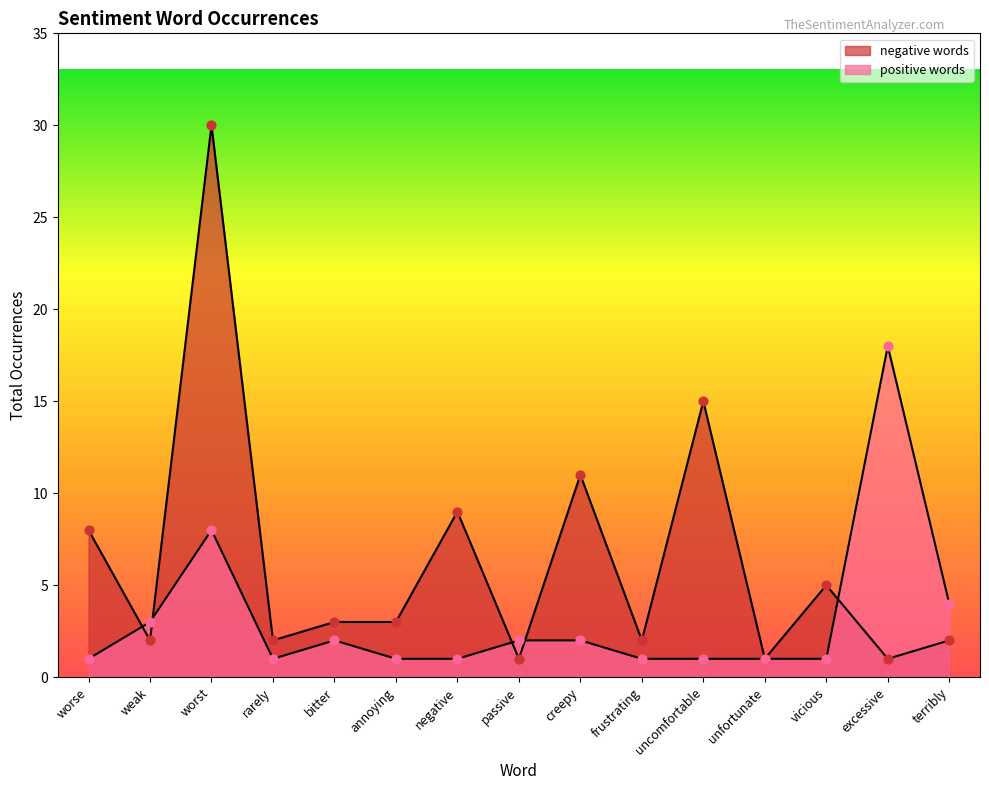

Which series contains the highest Y value?

negative words